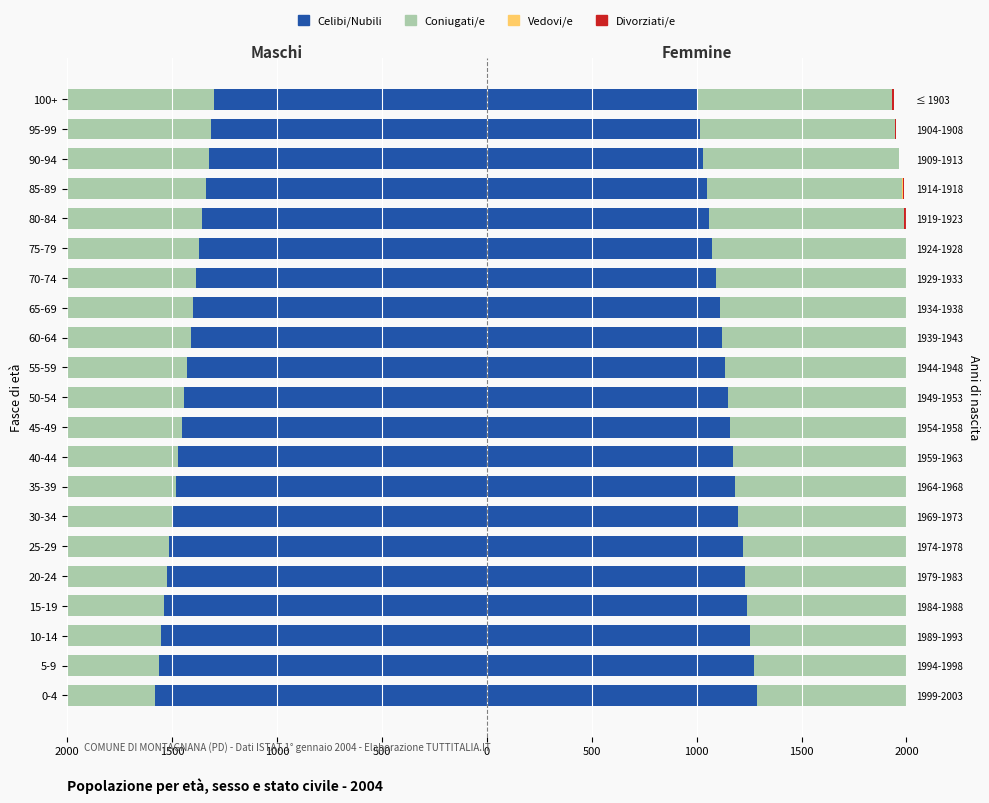

What is the difference between the highest and lowest values at 100+?

130.0